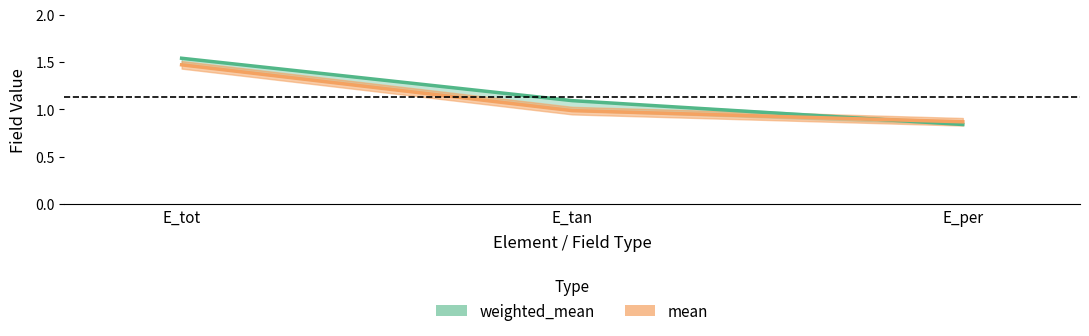

Which series changed the most between E_tot and E_per?

weighted_mean